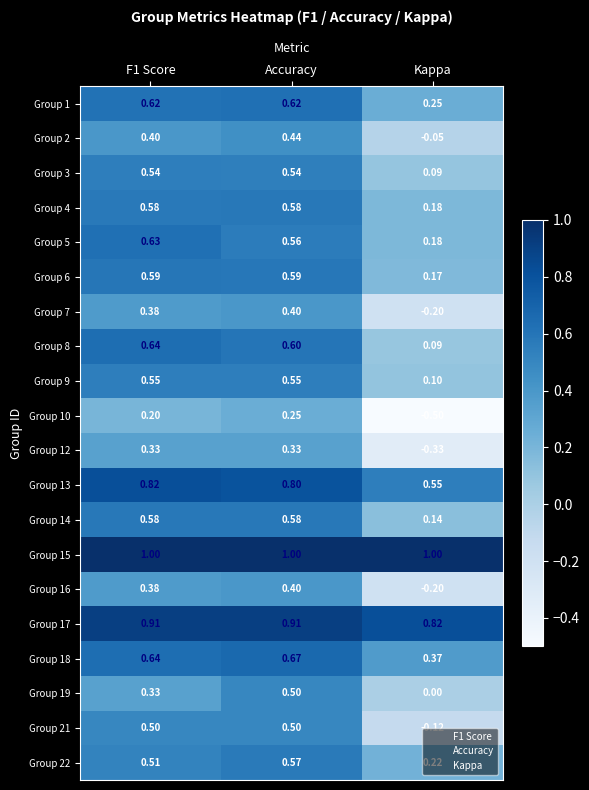

Which category has the lowest value across all series?

Kappa